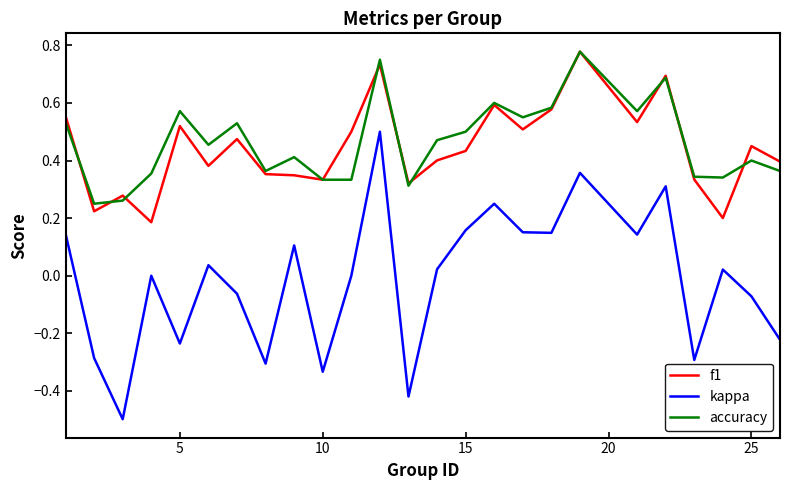

Which series has the widest spread of values?

kappa